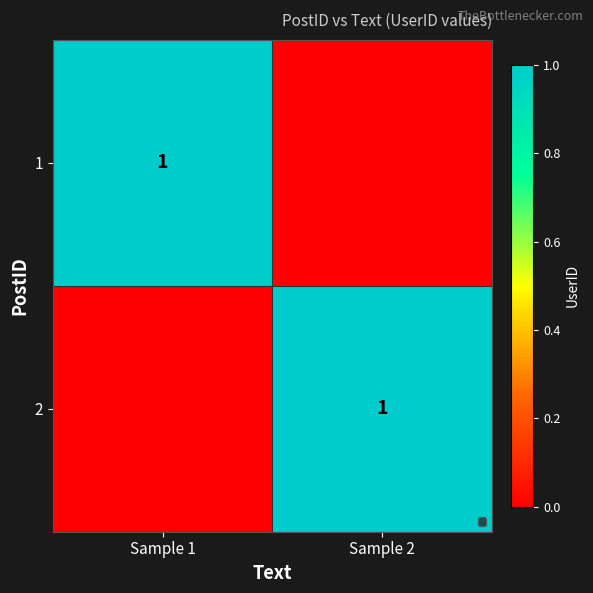

True or false: 2 has a value of 2 at Sample 2.

False